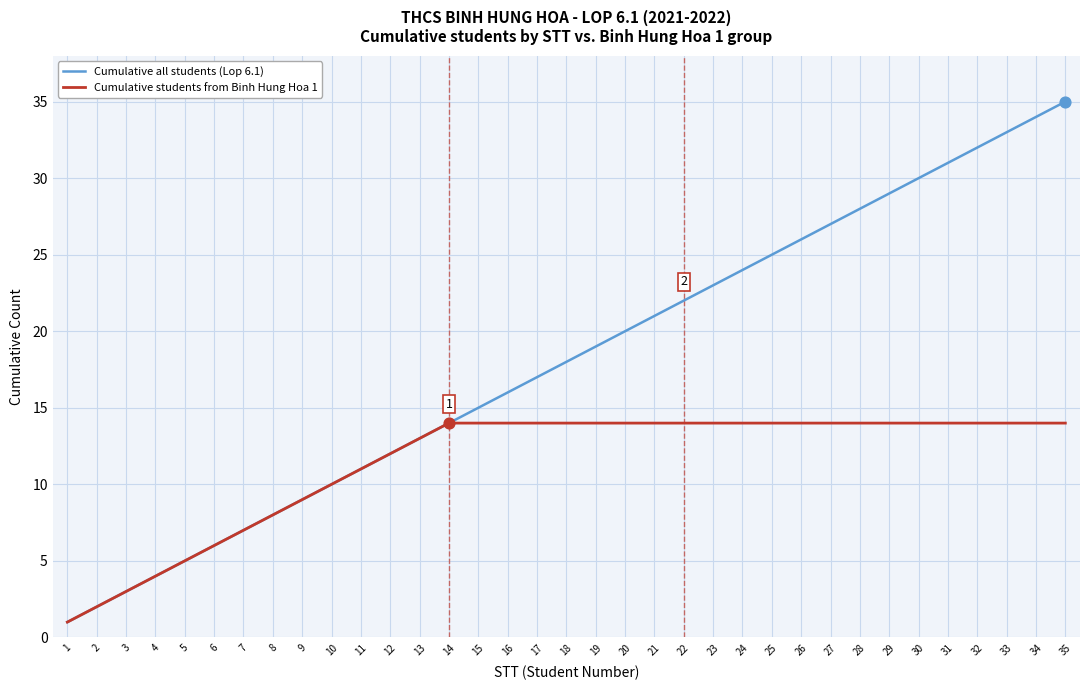

Between 14 and 26, which series saw the biggest shift?

Cumulative all students (Lop 6.1)